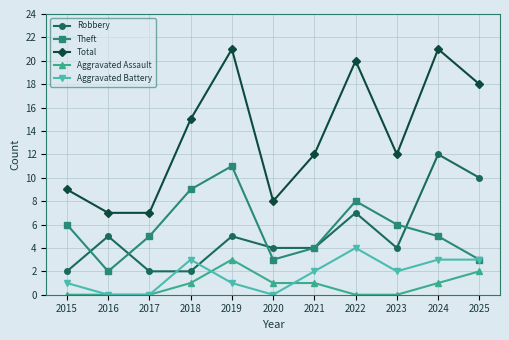

What are all the series names shown in the legend?

Robbery, Theft, Total, Aggravated Assault, Aggravated Battery